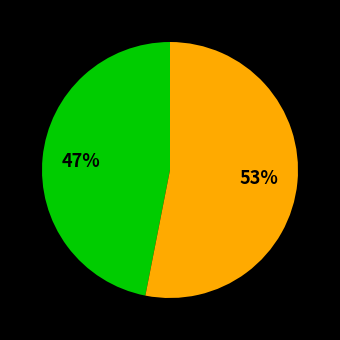

To the nearest percent, what is the difference between the largest and smallest slice percentages?

6%